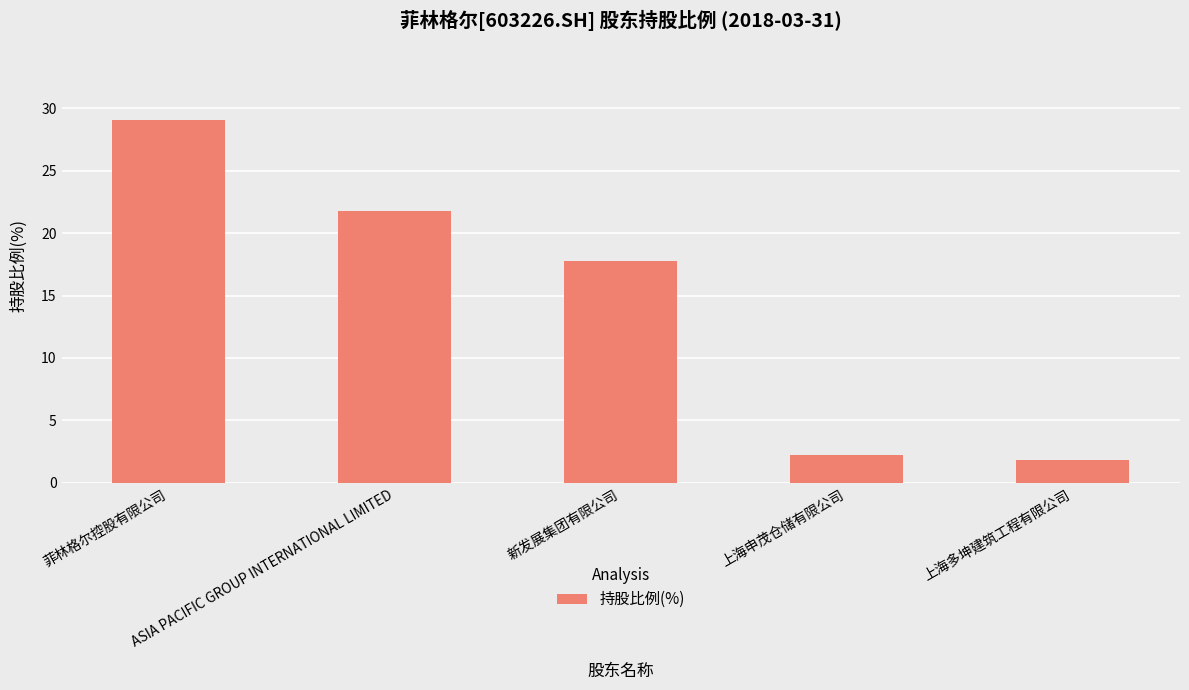

What is the greatest value displayed?

29.0